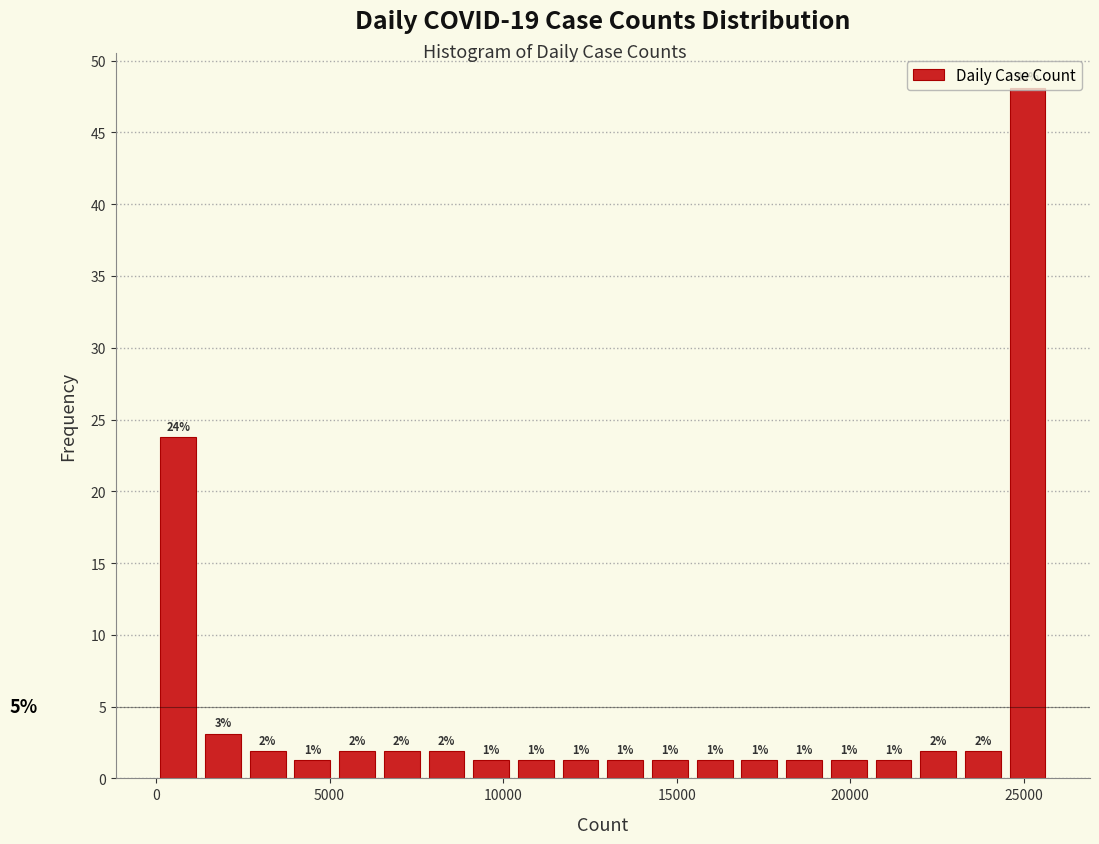

Around what value on the x-axis is the tallest bar? Give the approximate position of its centre, as read against the axis.

25000